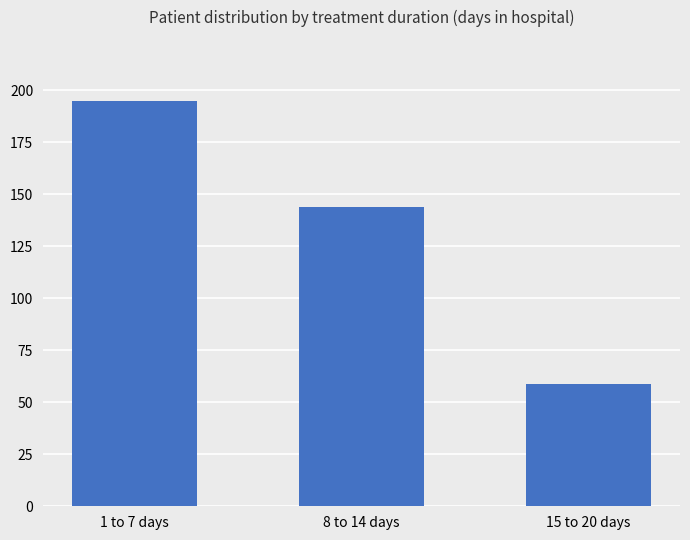

What is the label of the 3rd bar from the left?

15 to 20 days